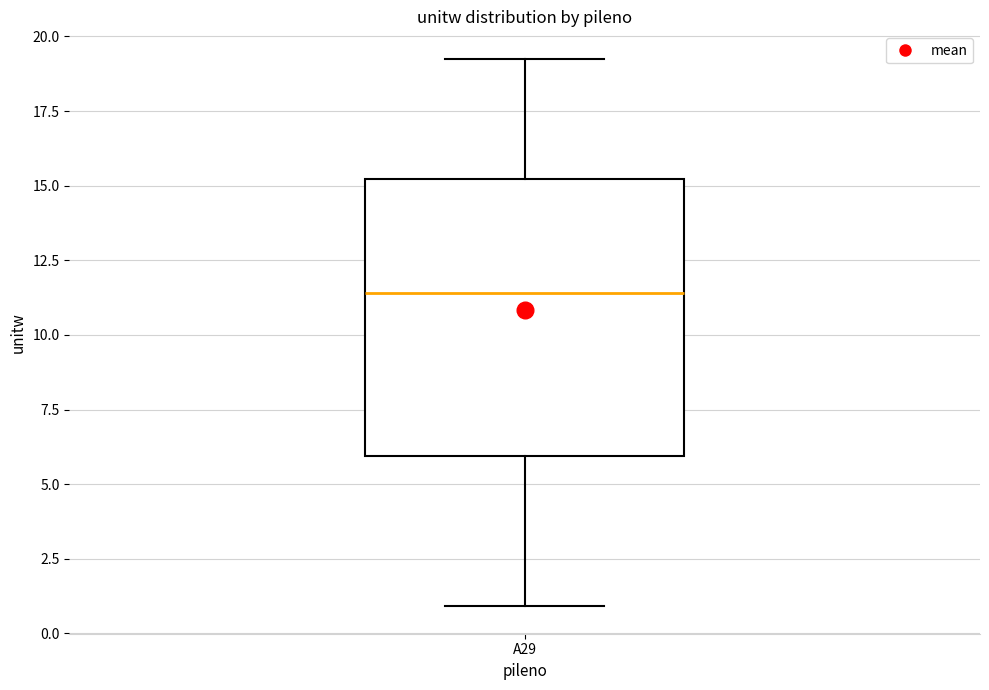

Read this box plot against the y-axis: the position of the median line, the range covered by the box, and the ends of both whiskers. The values are not printed on the chart, so give them approximately, as read against the axis.

median 11.5, box 6.0 to 15.0, whiskers 1.0 to 19.5